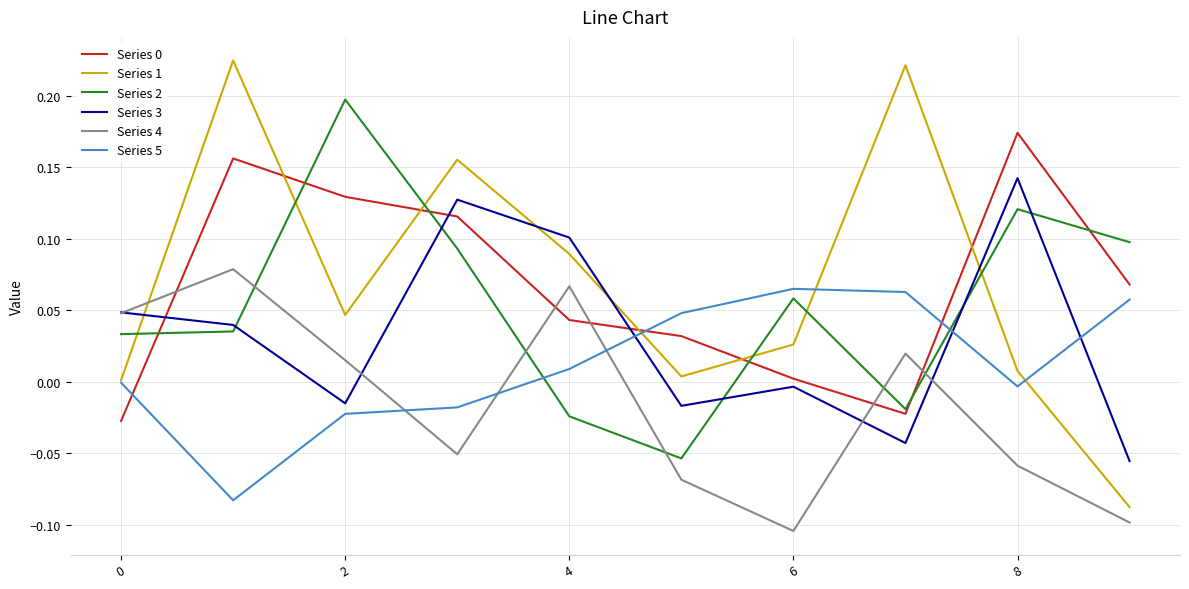

Which series has the largest range (max minus min)?

Series 1